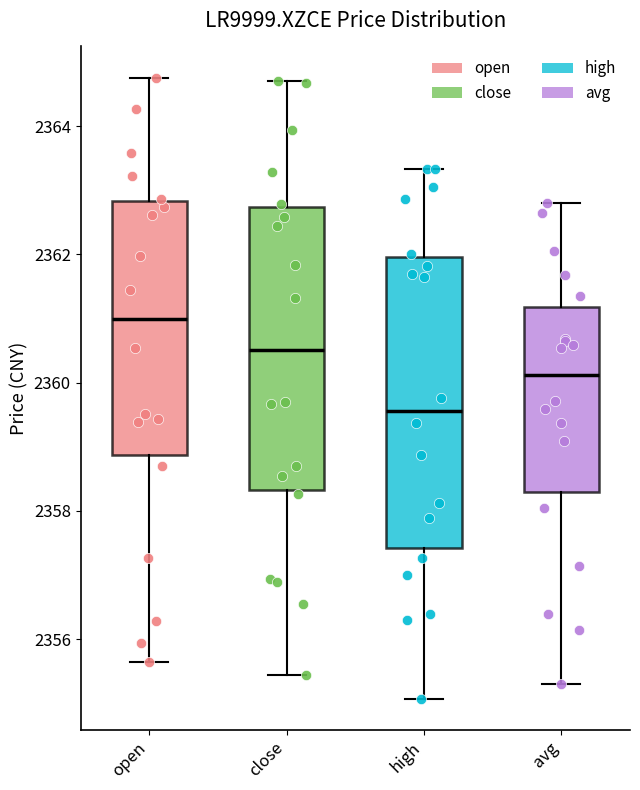

Which box's median line is the highest?

open